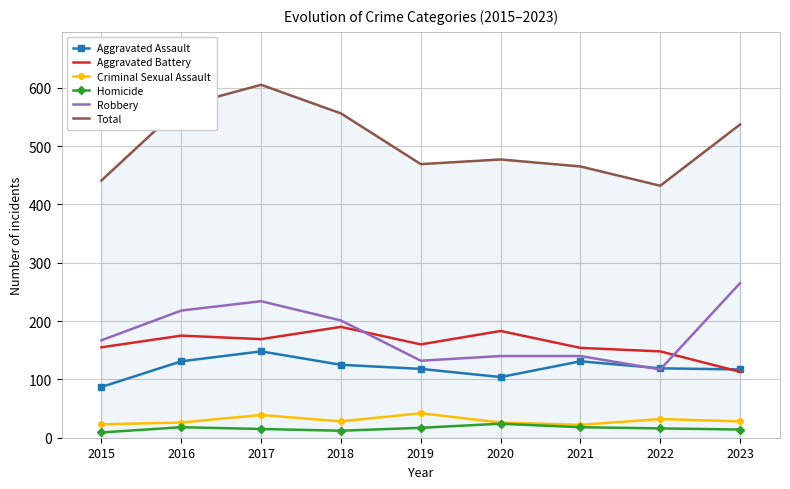

What is the spread (max minus min) of values at 2020?

453